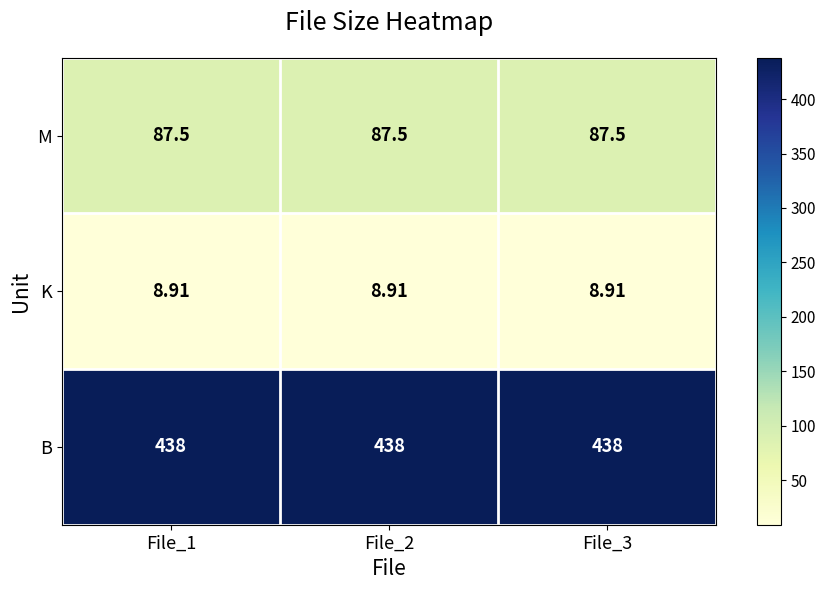

Count the number of categories in the chart.

3